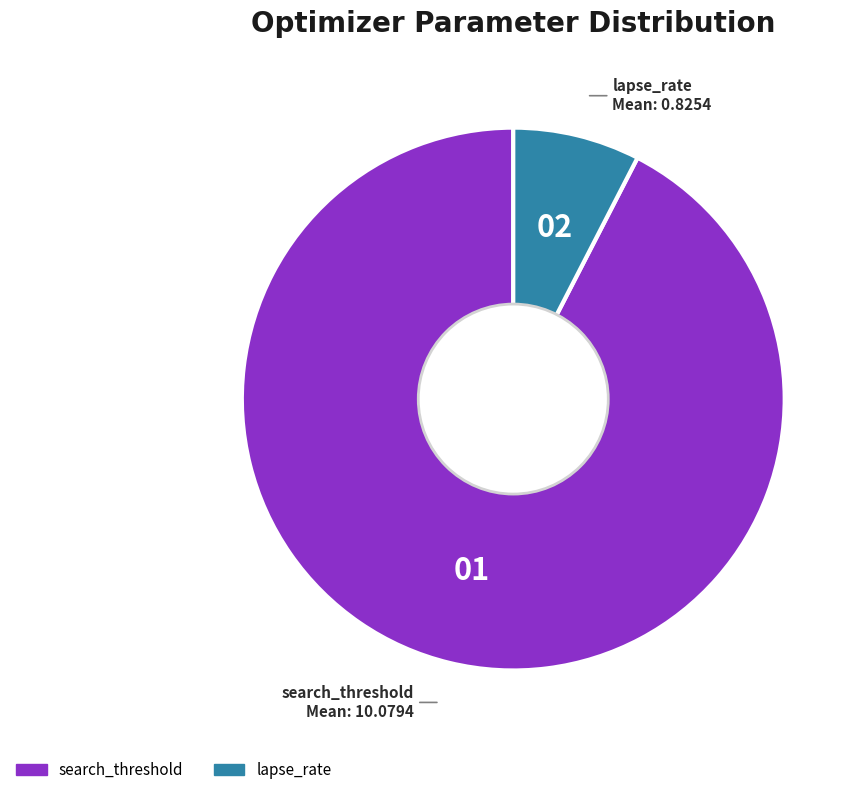

Is there a majority slice in this chart?

Yes